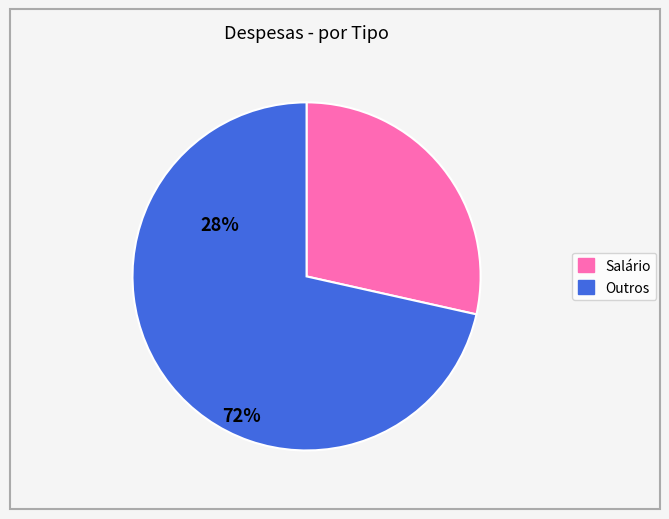

How many slices are in this pie chart?

2